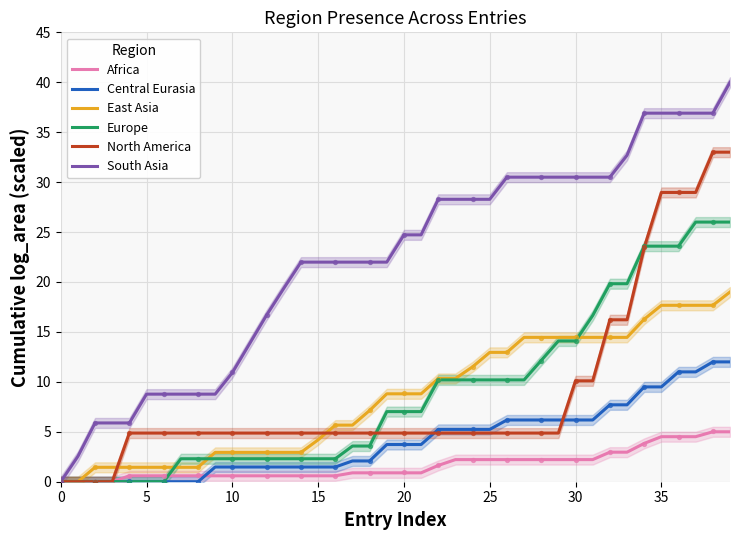

Which series reaches the minimum Y coordinate?

Africa